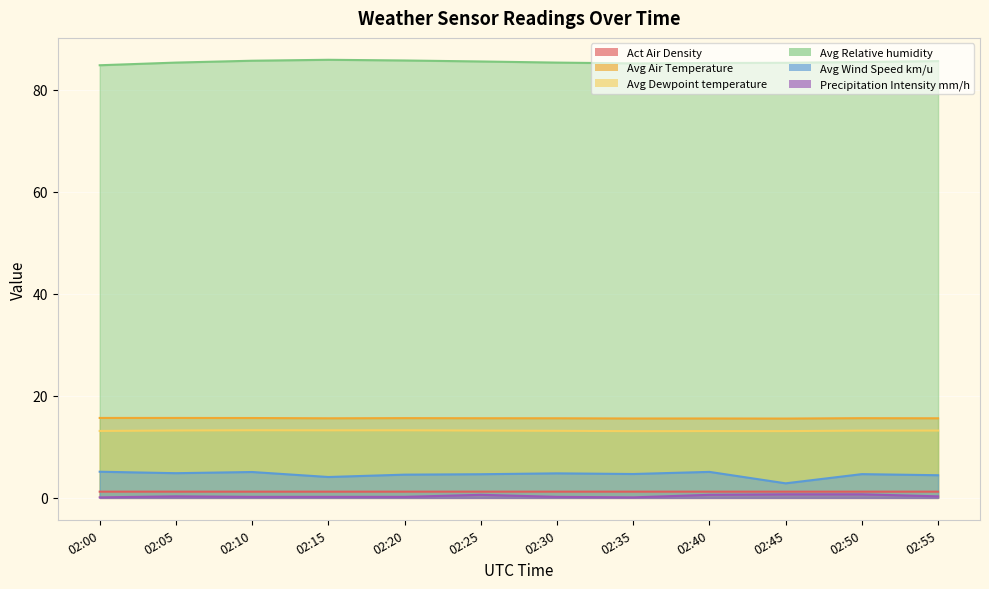

In Avg Dewpoint temperature, how many points are lower than both neighbors (excluding endpoints)?

3